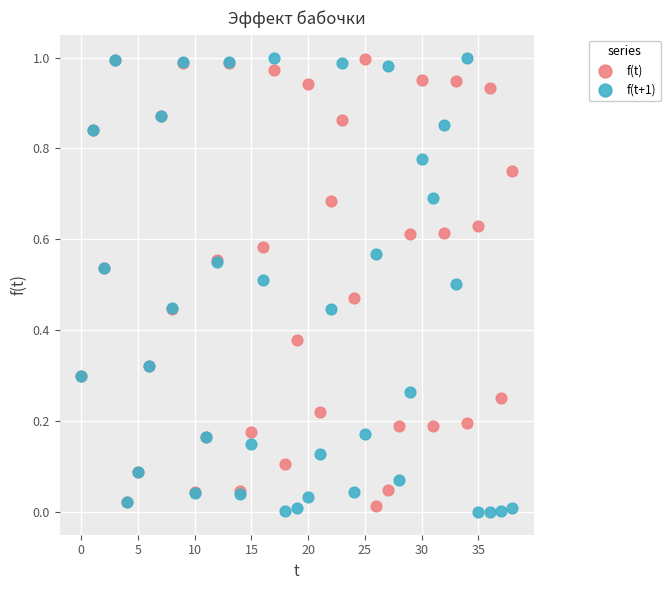

Which series has the widest spread of Y values?

f(t+1)